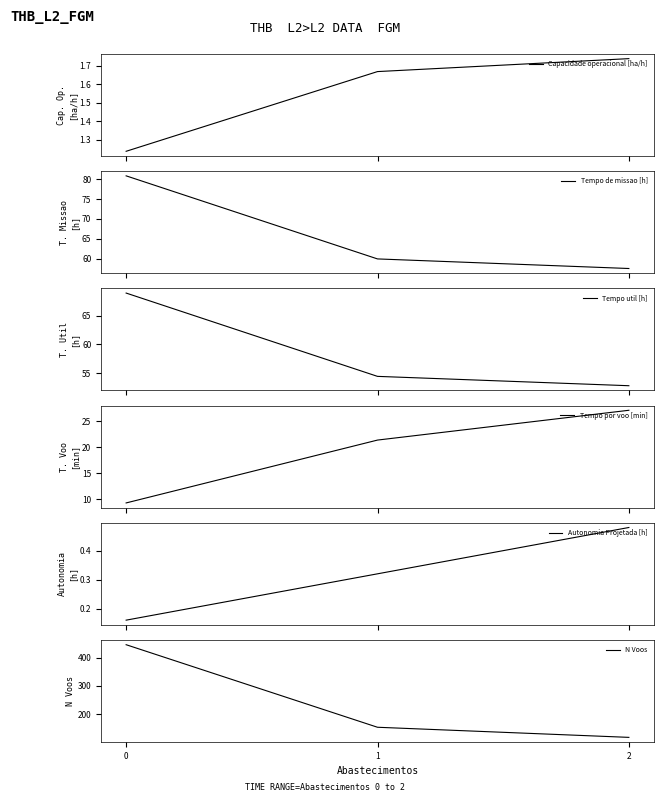

Count the Capacidade operacional [ha/h] values in the range 1 to 2.

3